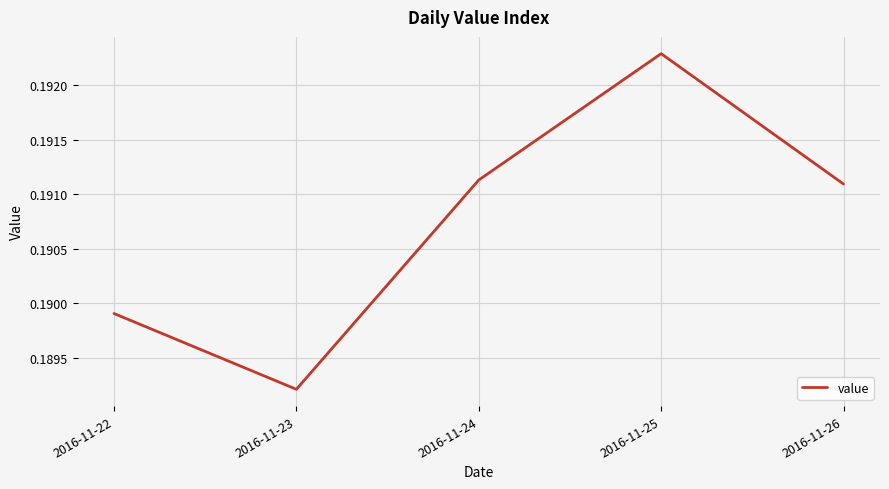

Which has a higher value, 2016-11-24 or 2016-11-23?

2016-11-24